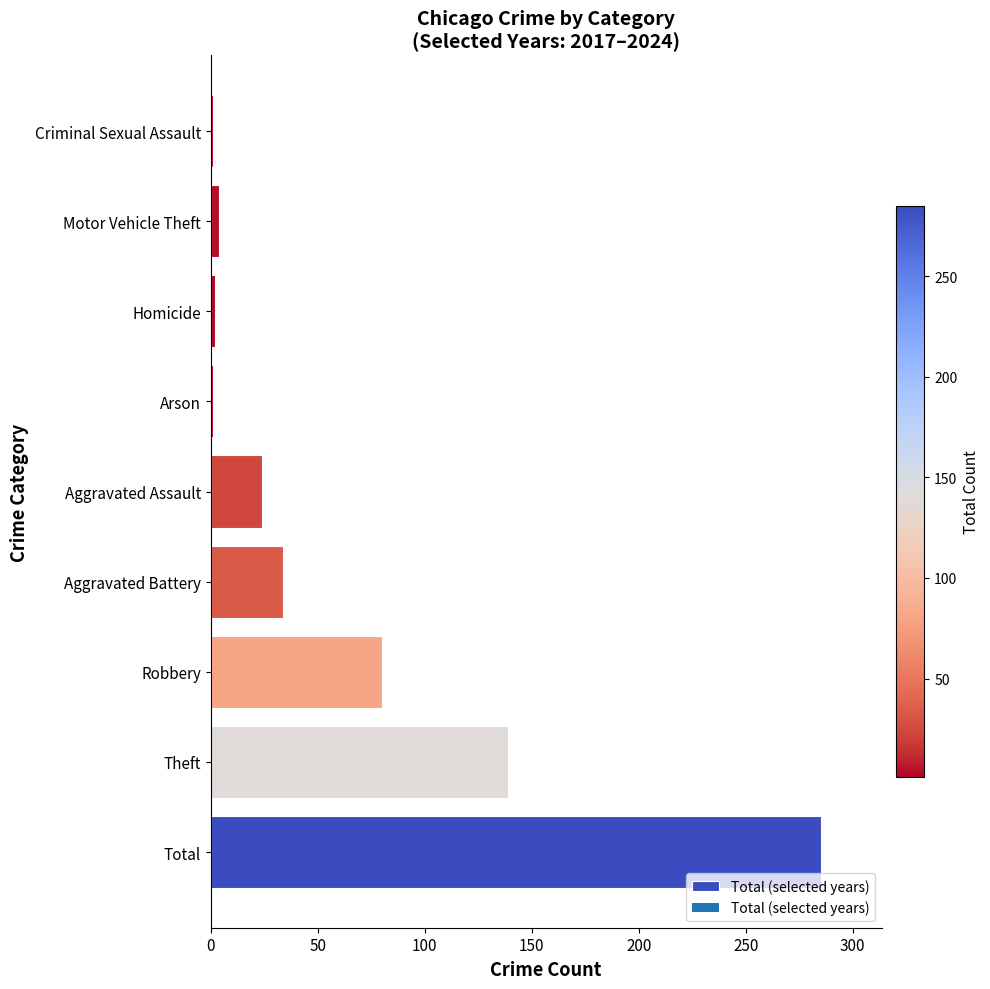

How many distinct data groups are displayed?

1